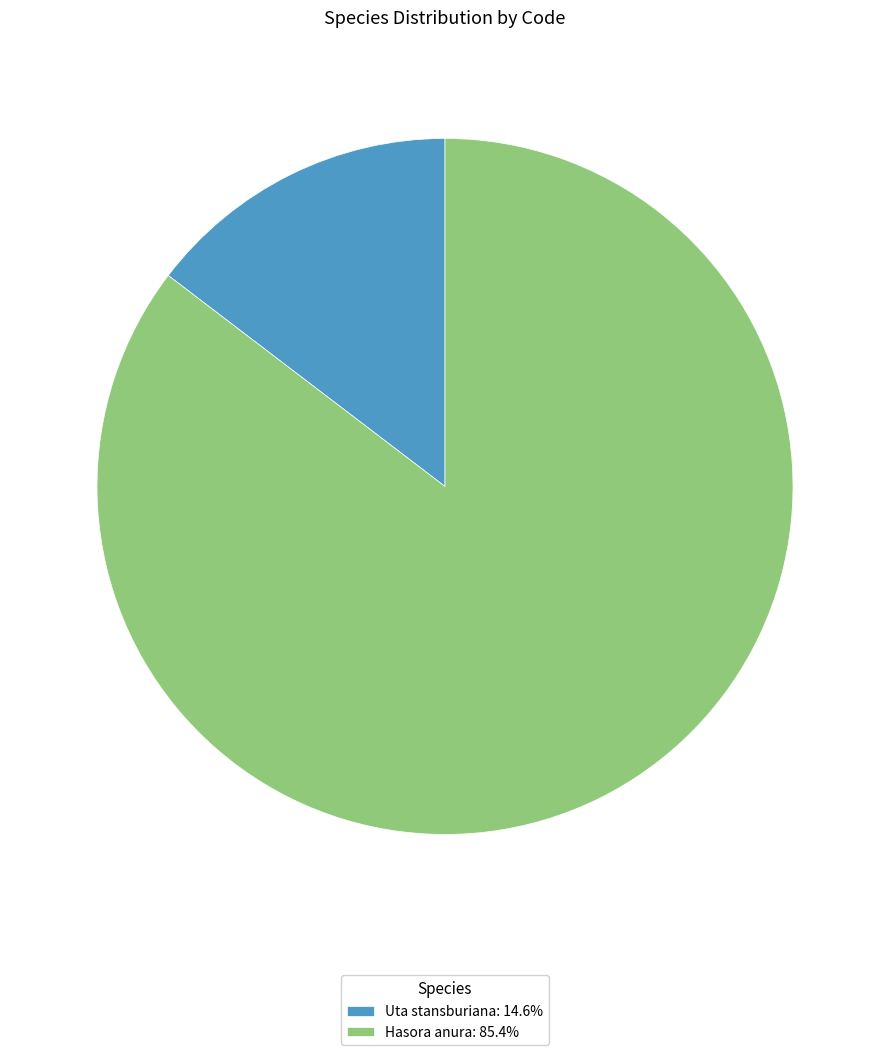

Is Uta stansburiana: 14.6% the majority of the pie?

No